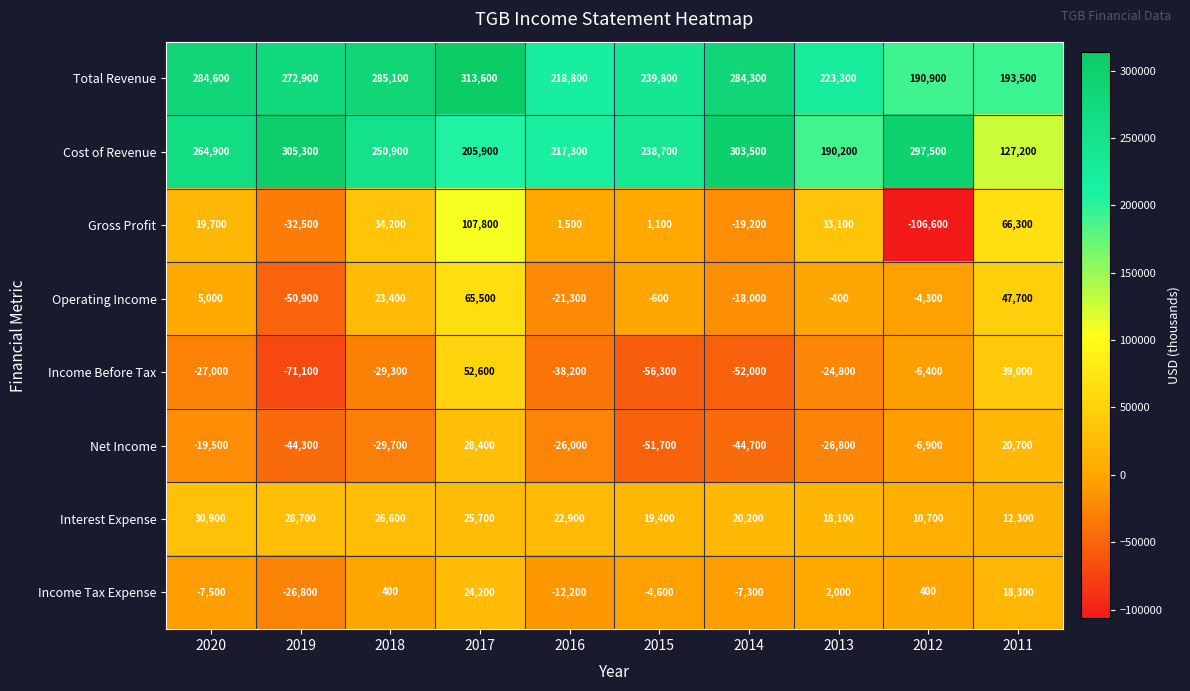

Rank the series at 2011 from lowest to highest value.

Interest Expense, Income Tax Expense, Net Income, Income Before Tax, Operating Income, Gross Profit, Cost of Revenue, Total Revenue